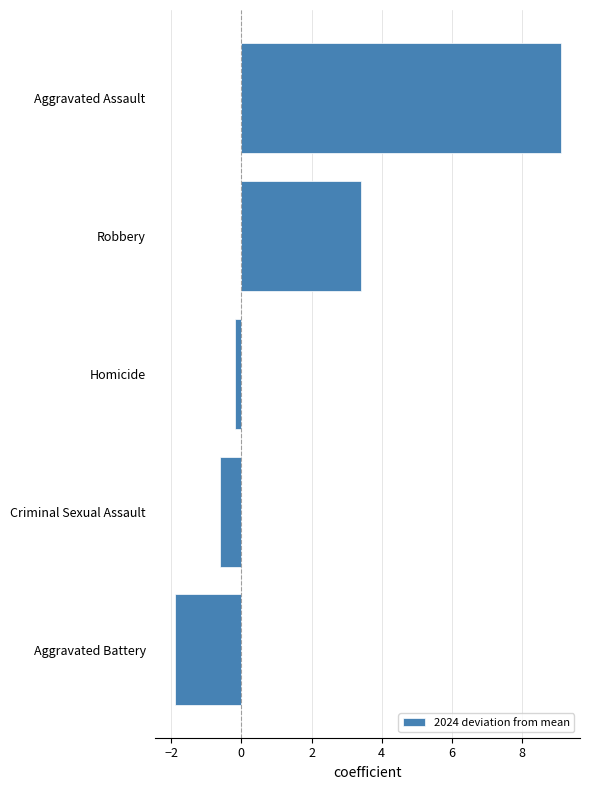

Does the chart contain stacked bars?

No